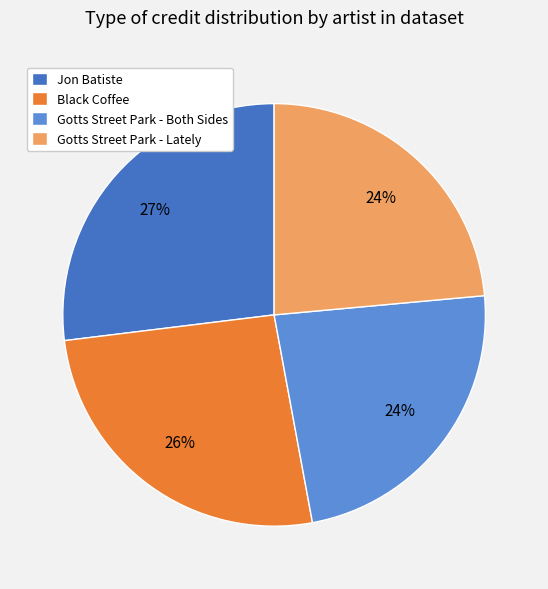

To the nearest percent, what percentage of the pie is Gotts Street Park - Lately?

24%